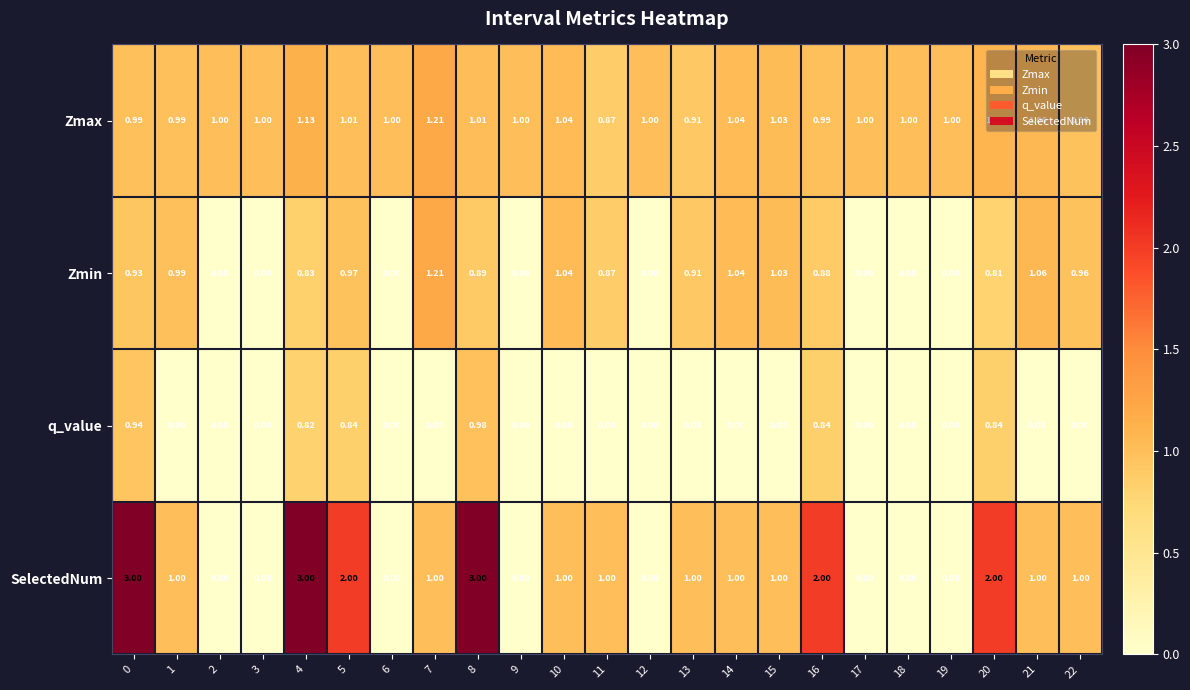

At which category is the sum across all series the highest?

8